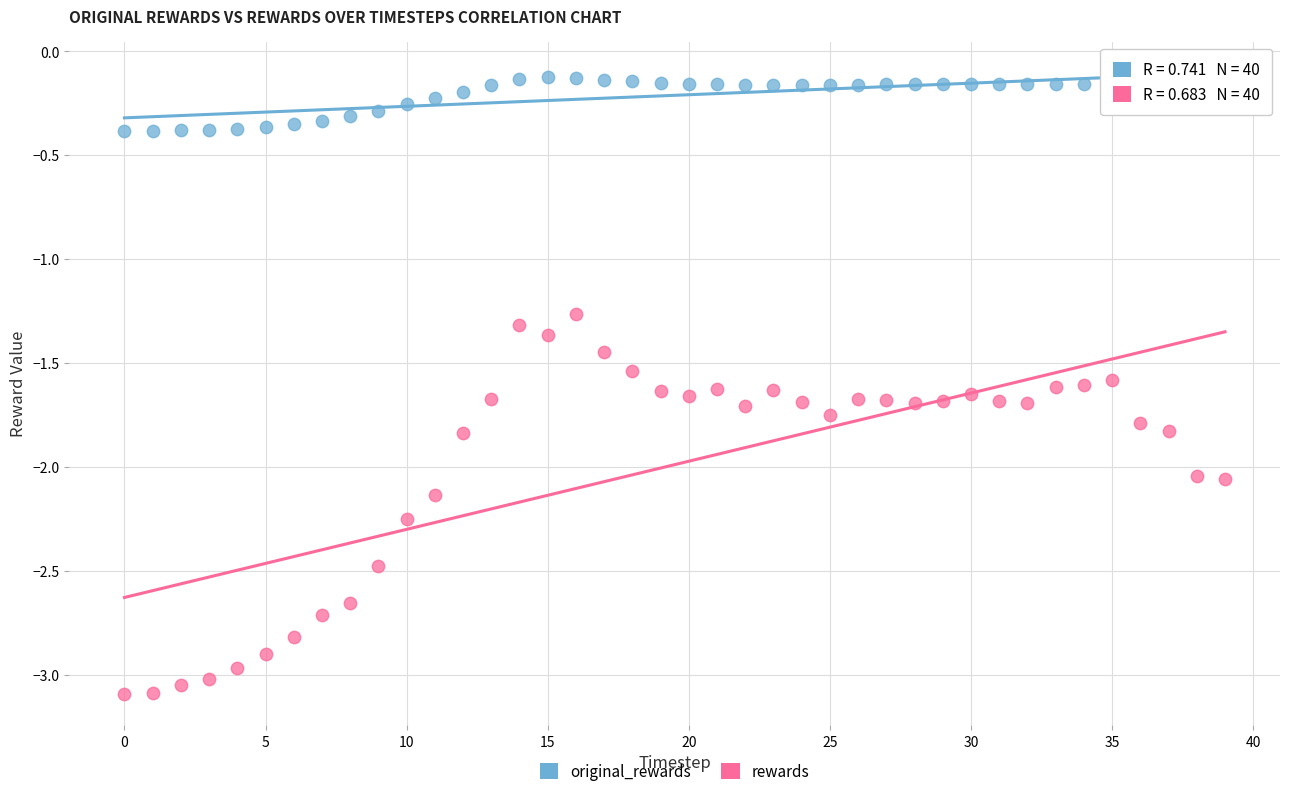

Across all data points, what is the range of Y values (max minus min)?

3.0